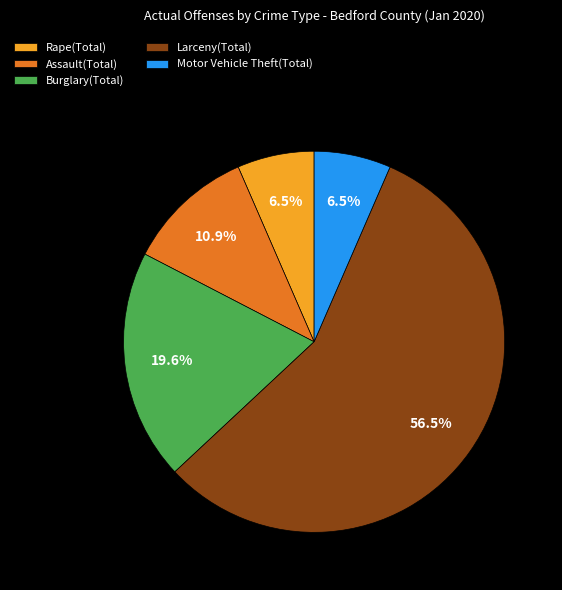

Which slice is the largest?

Larceny(Total)